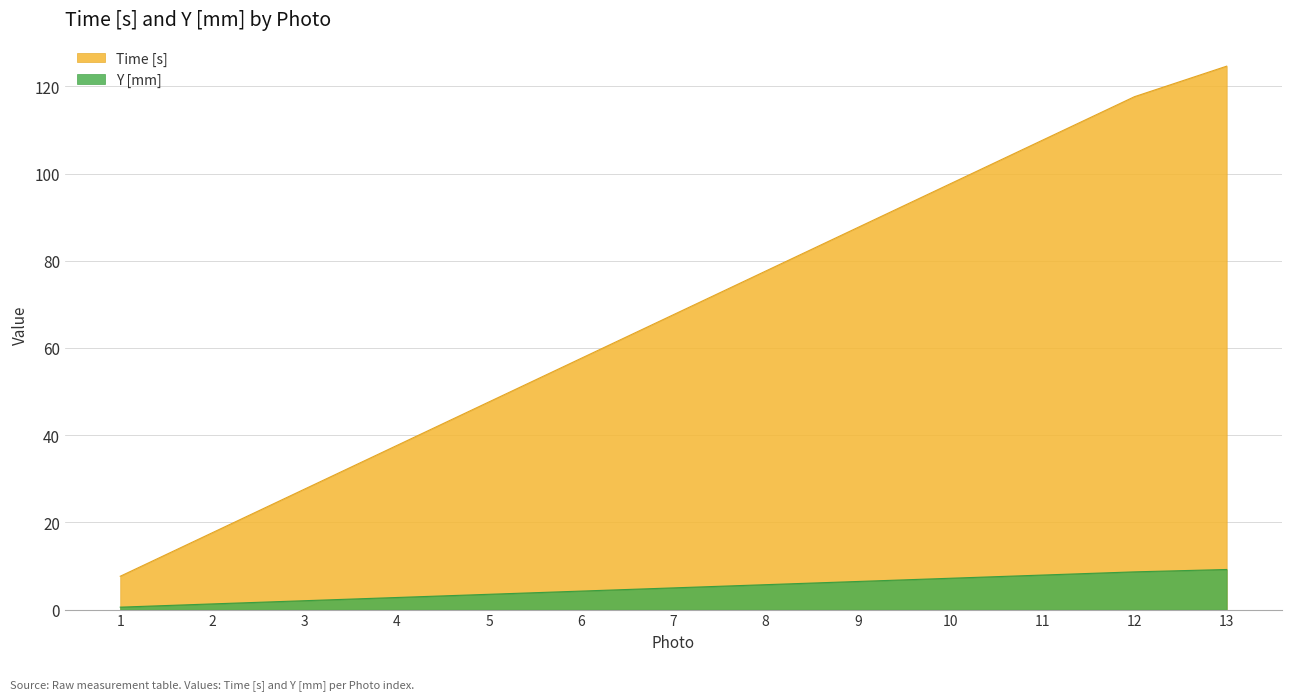

What is the difference between the maximum and minimum values in the Time [s] series?

117.0